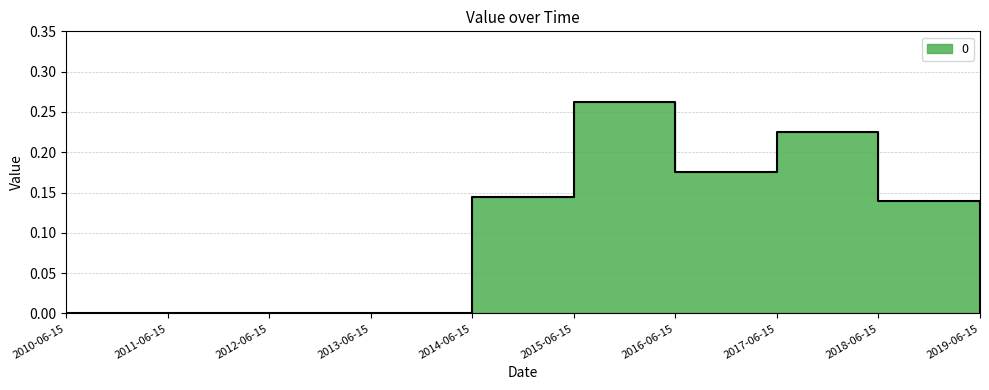

Between 2011-06-15 and 2016-06-15, which is larger?

2016-06-15